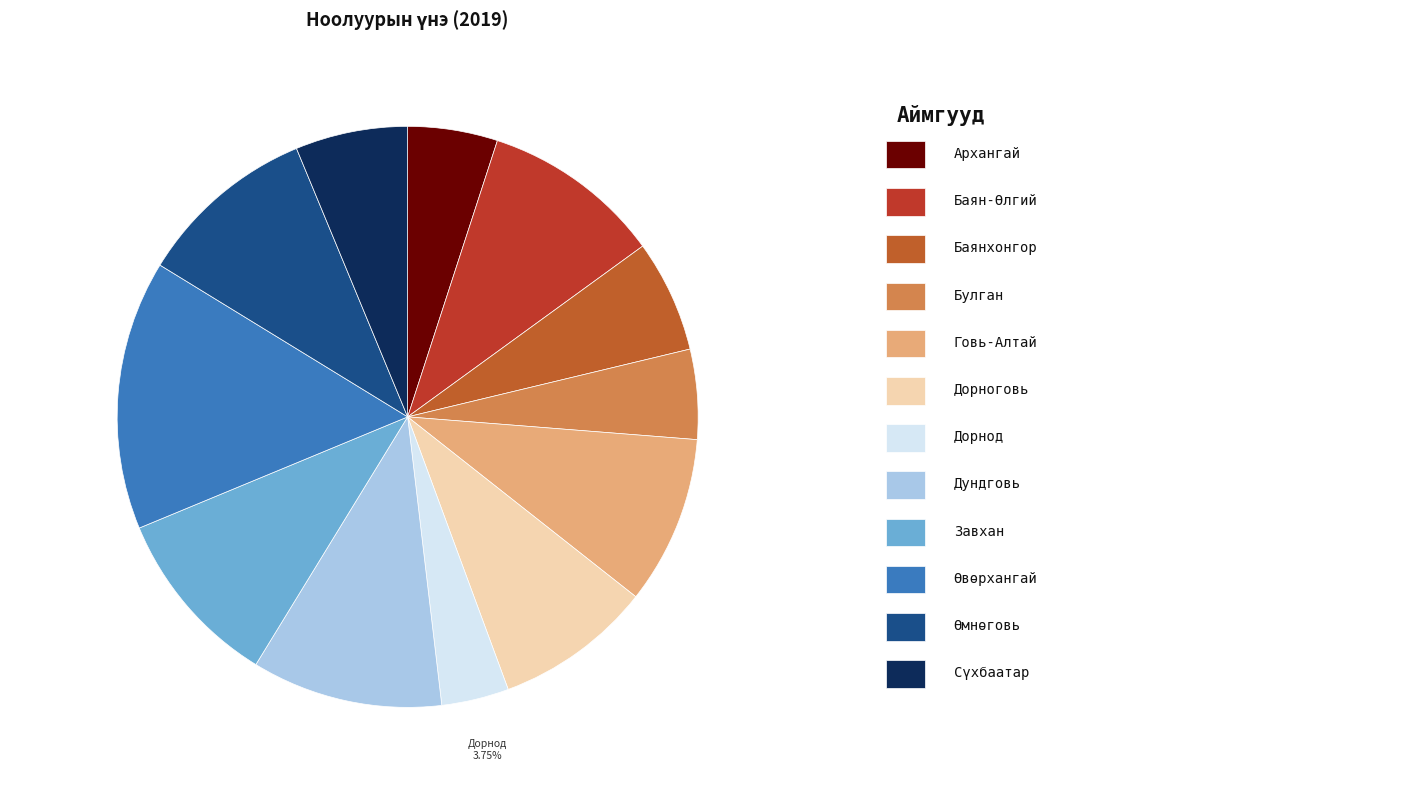

Count the number of slices in the pie.

12